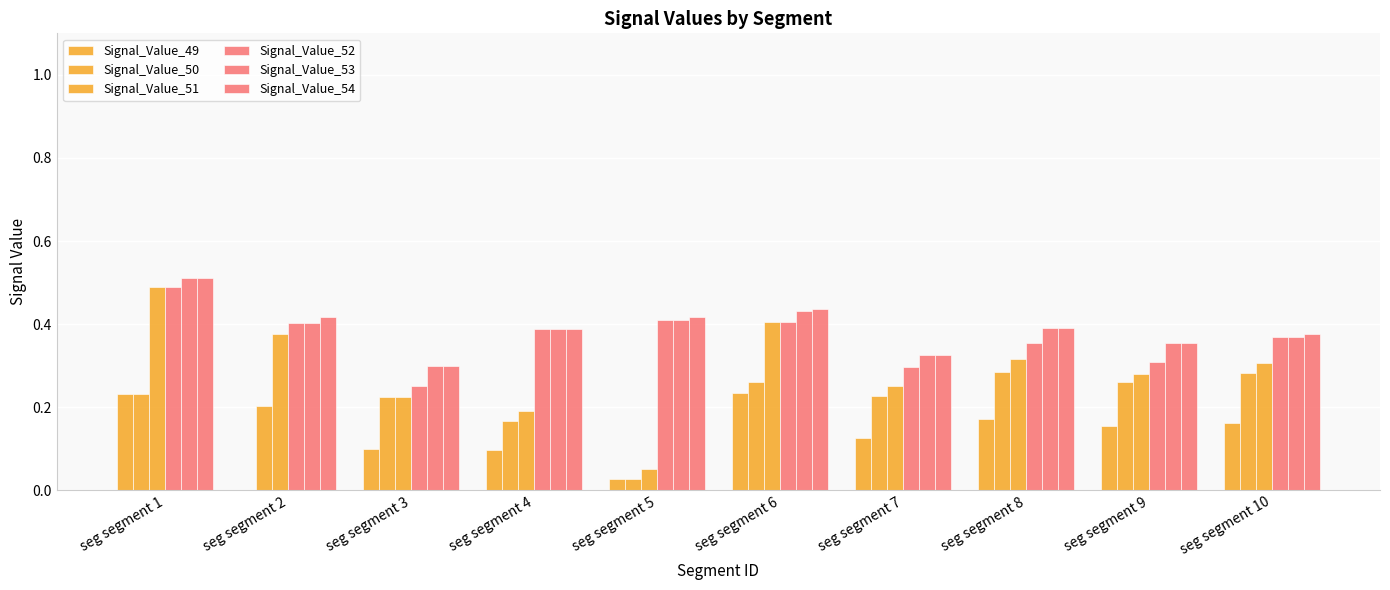

How many distinct data groups are displayed?

6